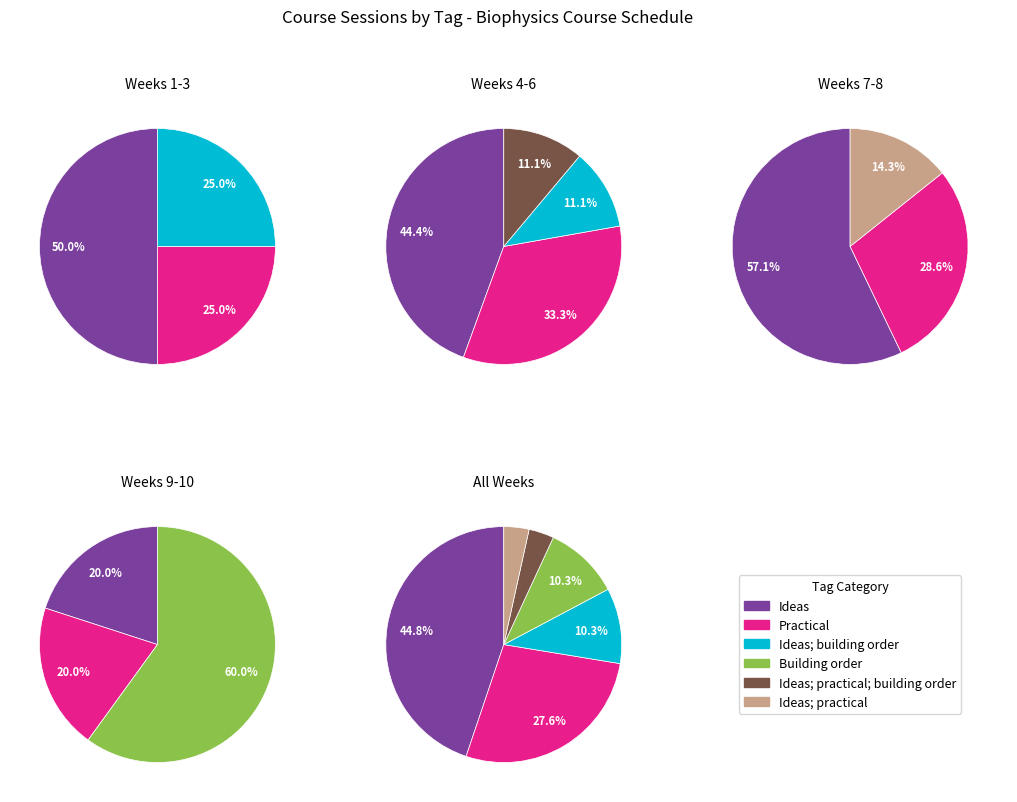

What is the ratio of the value at Building order to the value at Ideas; practical; building order?

3.0